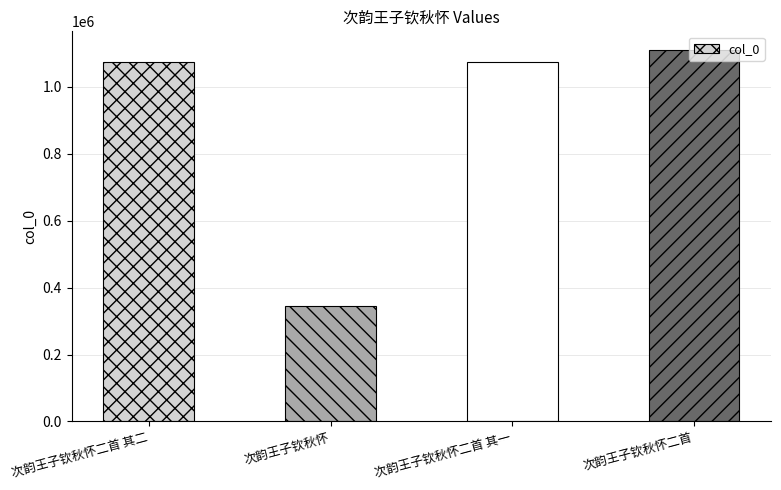

Does the chart contain any negative values?

No